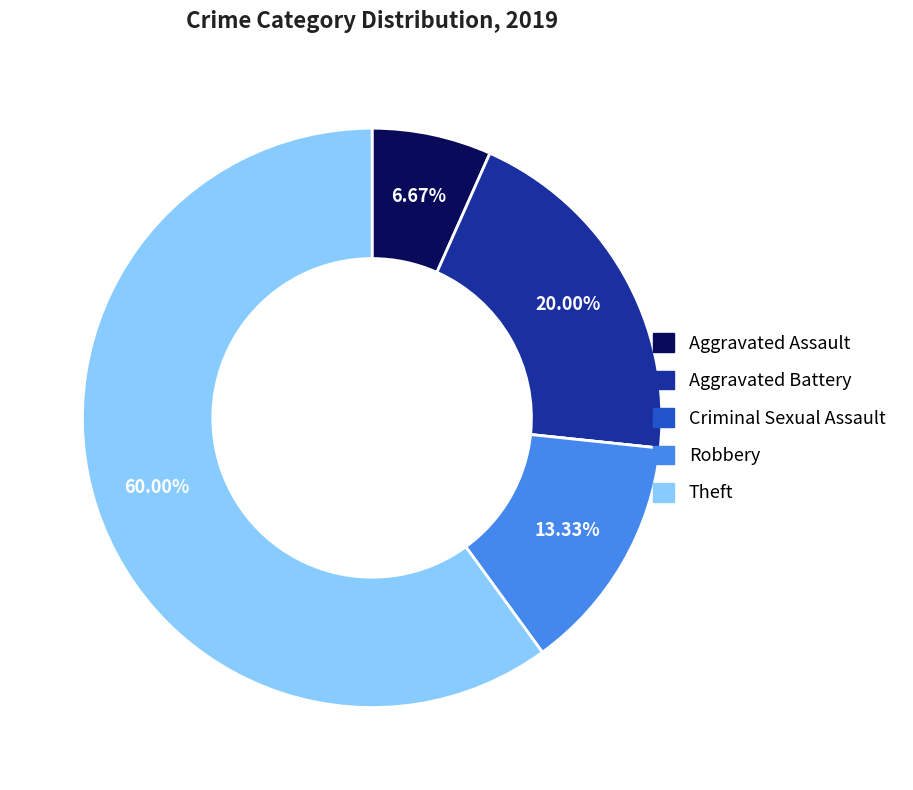

Between Aggravated Assault and Theft, which is larger?

Theft